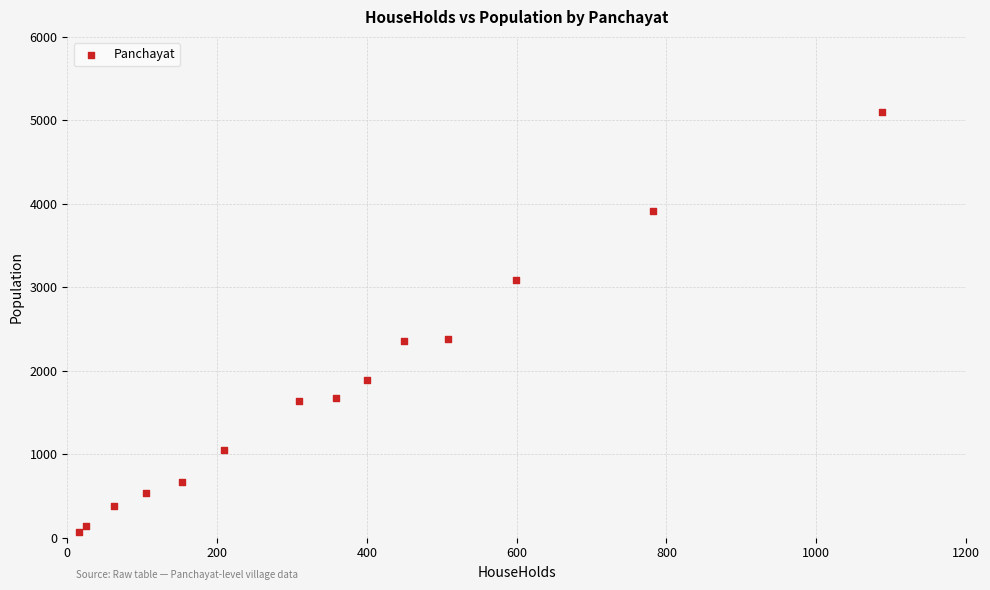

What is the range of X values (max minus min)?

1072